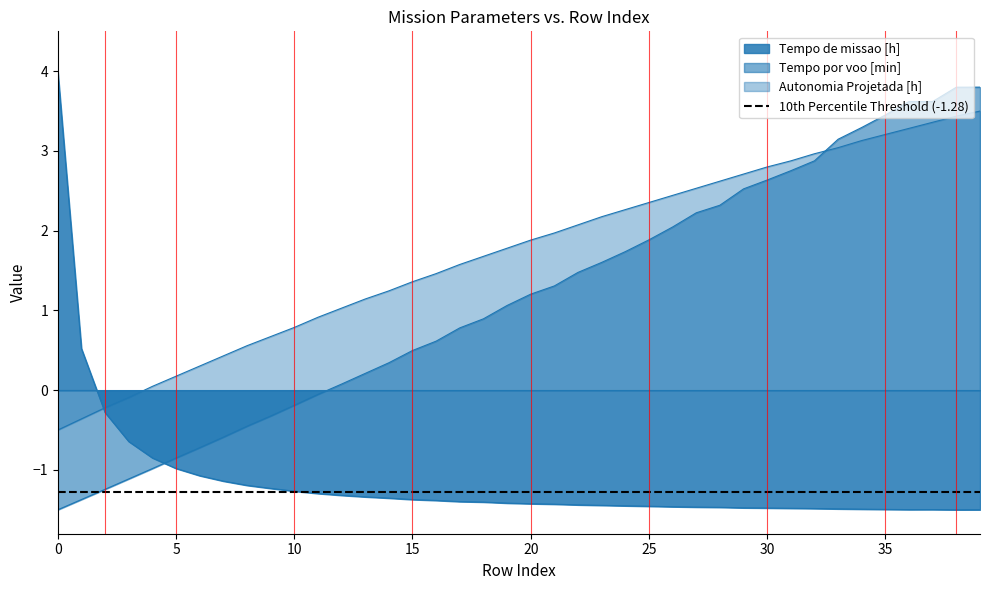

True or false: Tempo de missao [h] has more than 2 points higher than both neighbors.

False